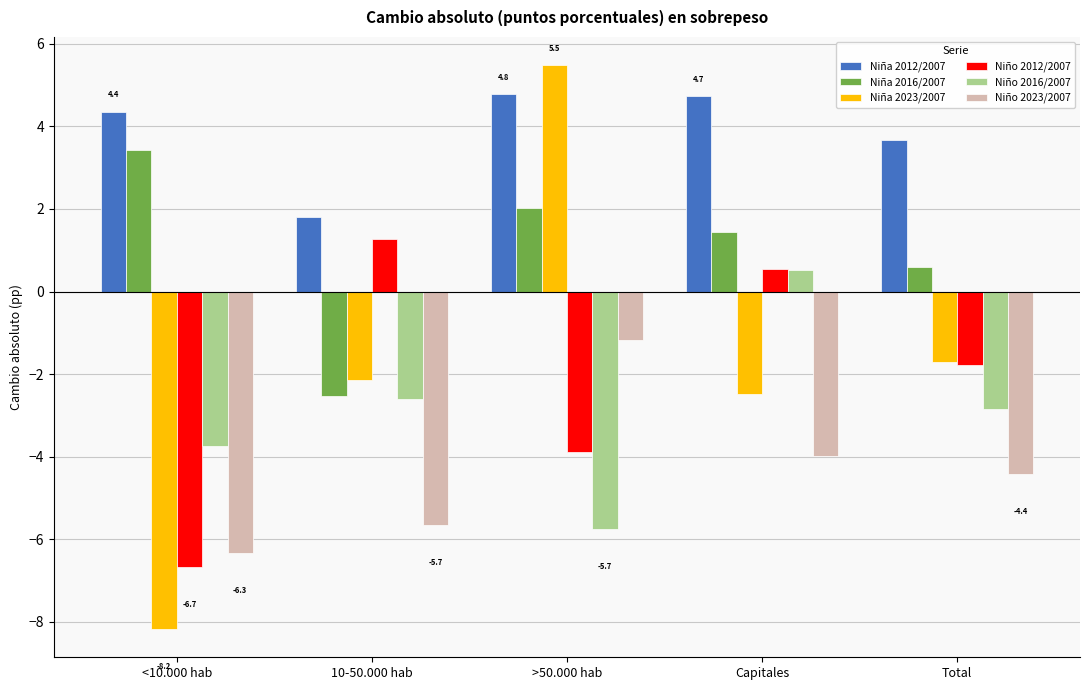

What is the highest value of the Niño 2012/2007 series?

1.3